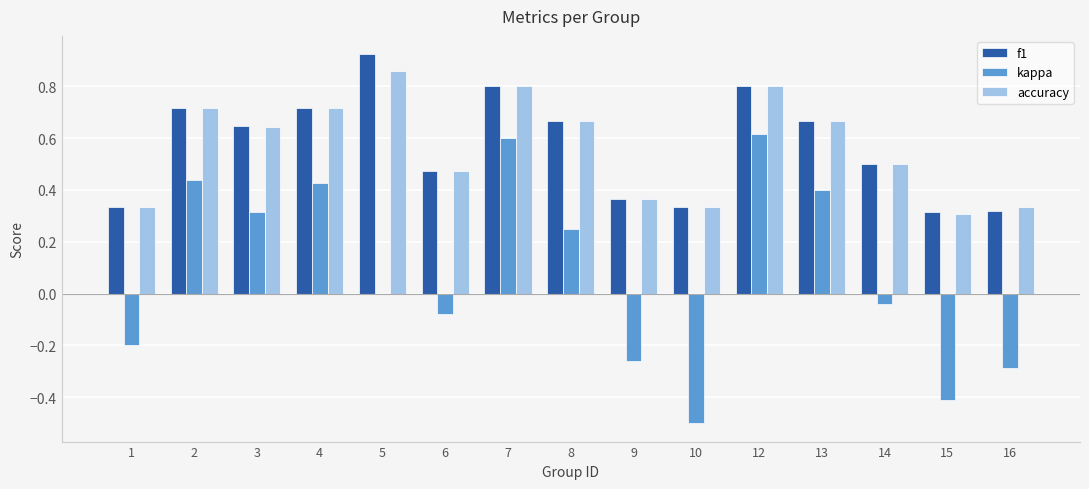

Which category has the highest value across all series?

5